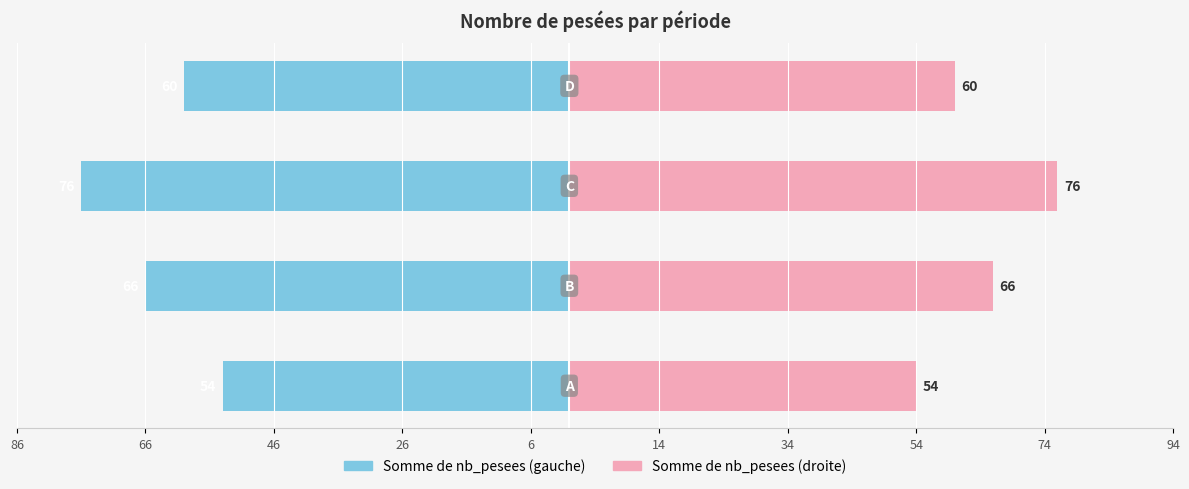

At how many categories does at least one series exceed -28?

4